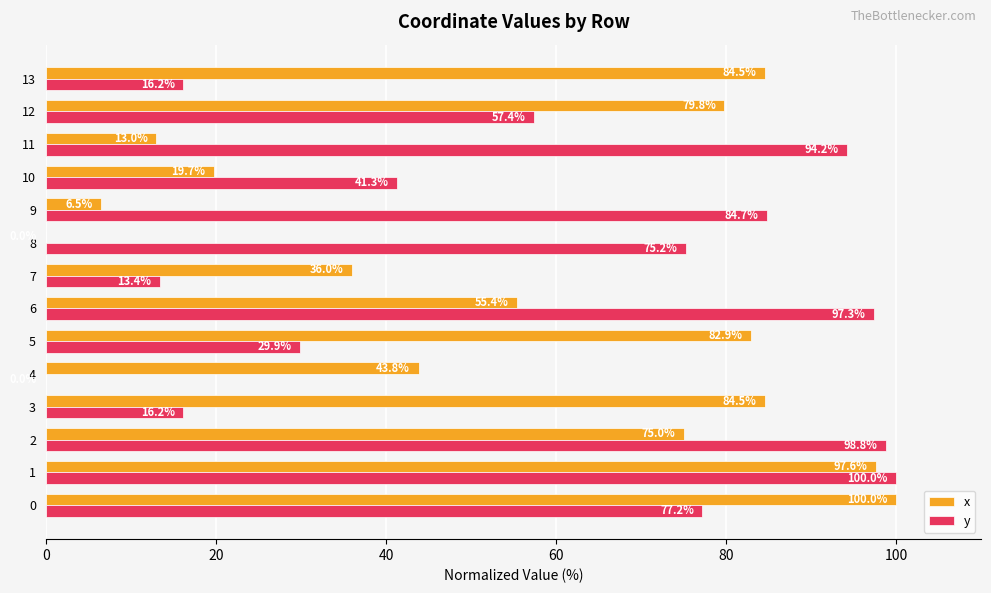

What value does the x series have at 11?

13.0